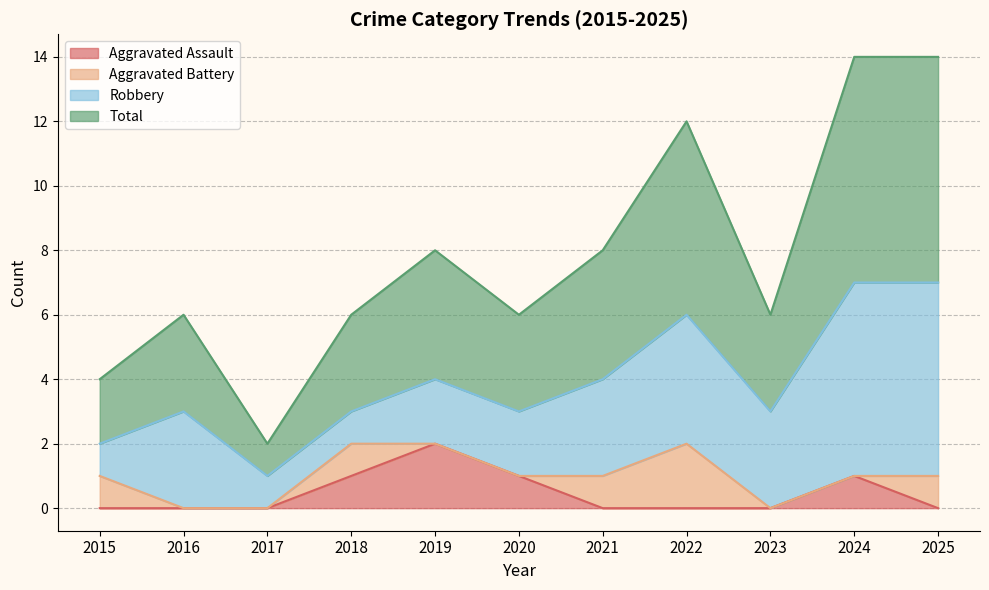

Where is the first local maximum for Aggravated Assault?

2019